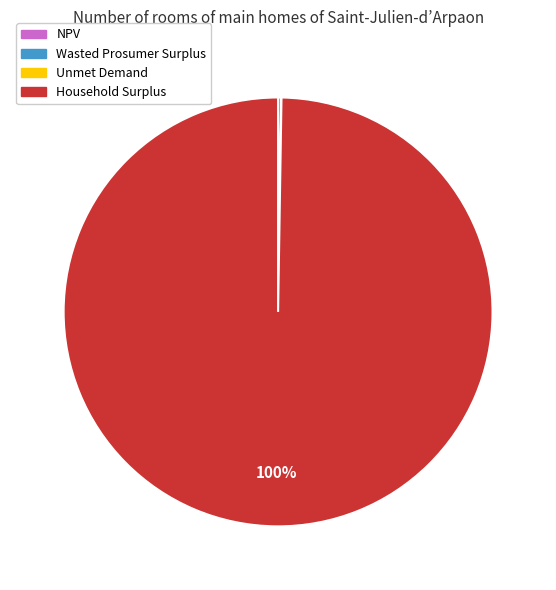

To the nearest percent, what is the difference between the largest and smallest slice percentages?

100%